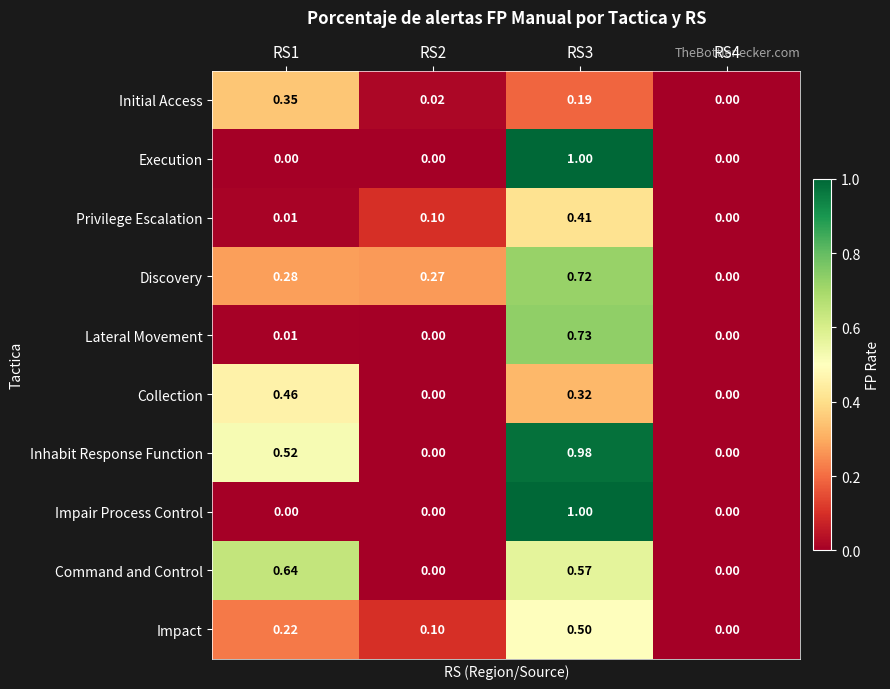

How many data points in Impact are above 0?

3